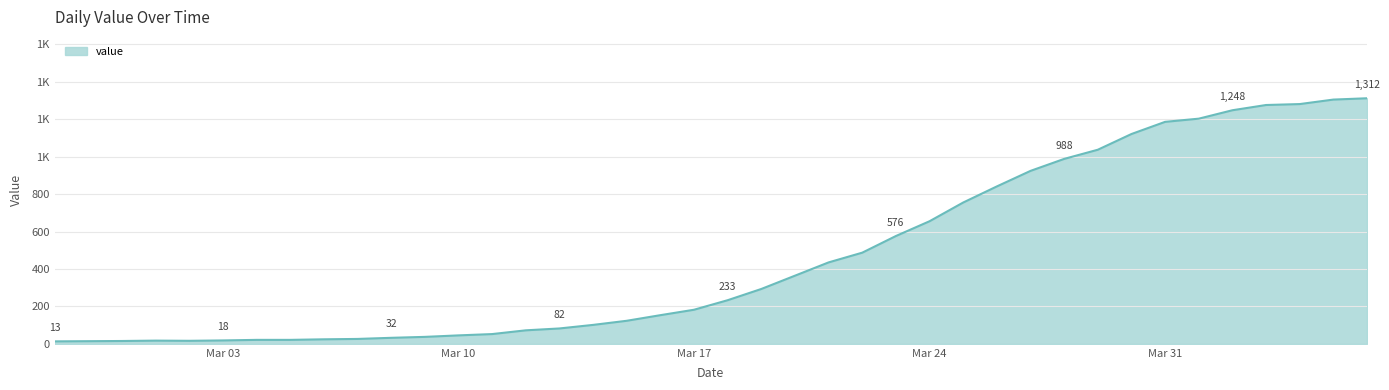

Does the chart display data point markers on the line(s)?

No